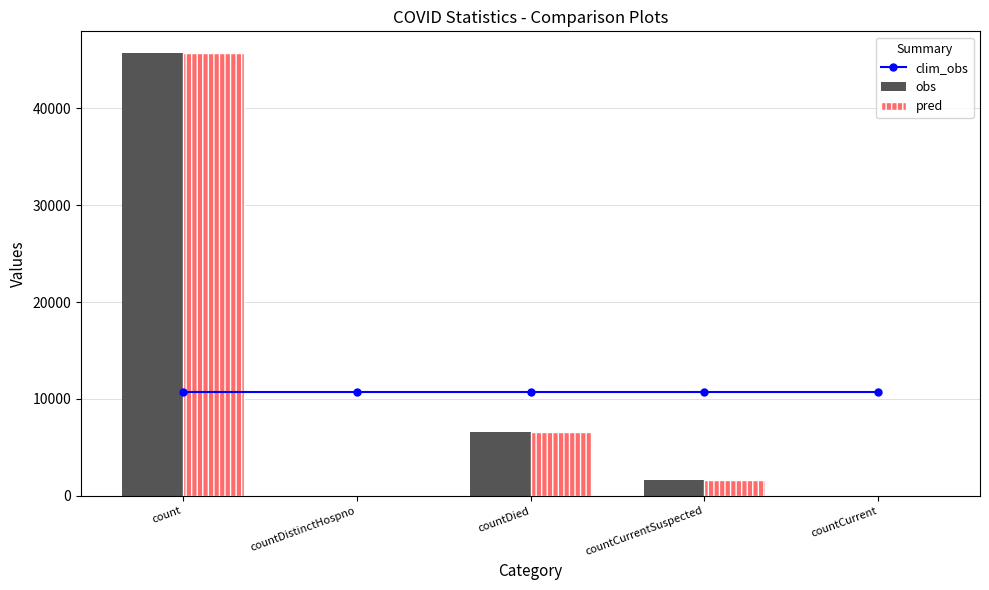

Rank the series at count from highest to lowest value.

obs, pred, clim_obs